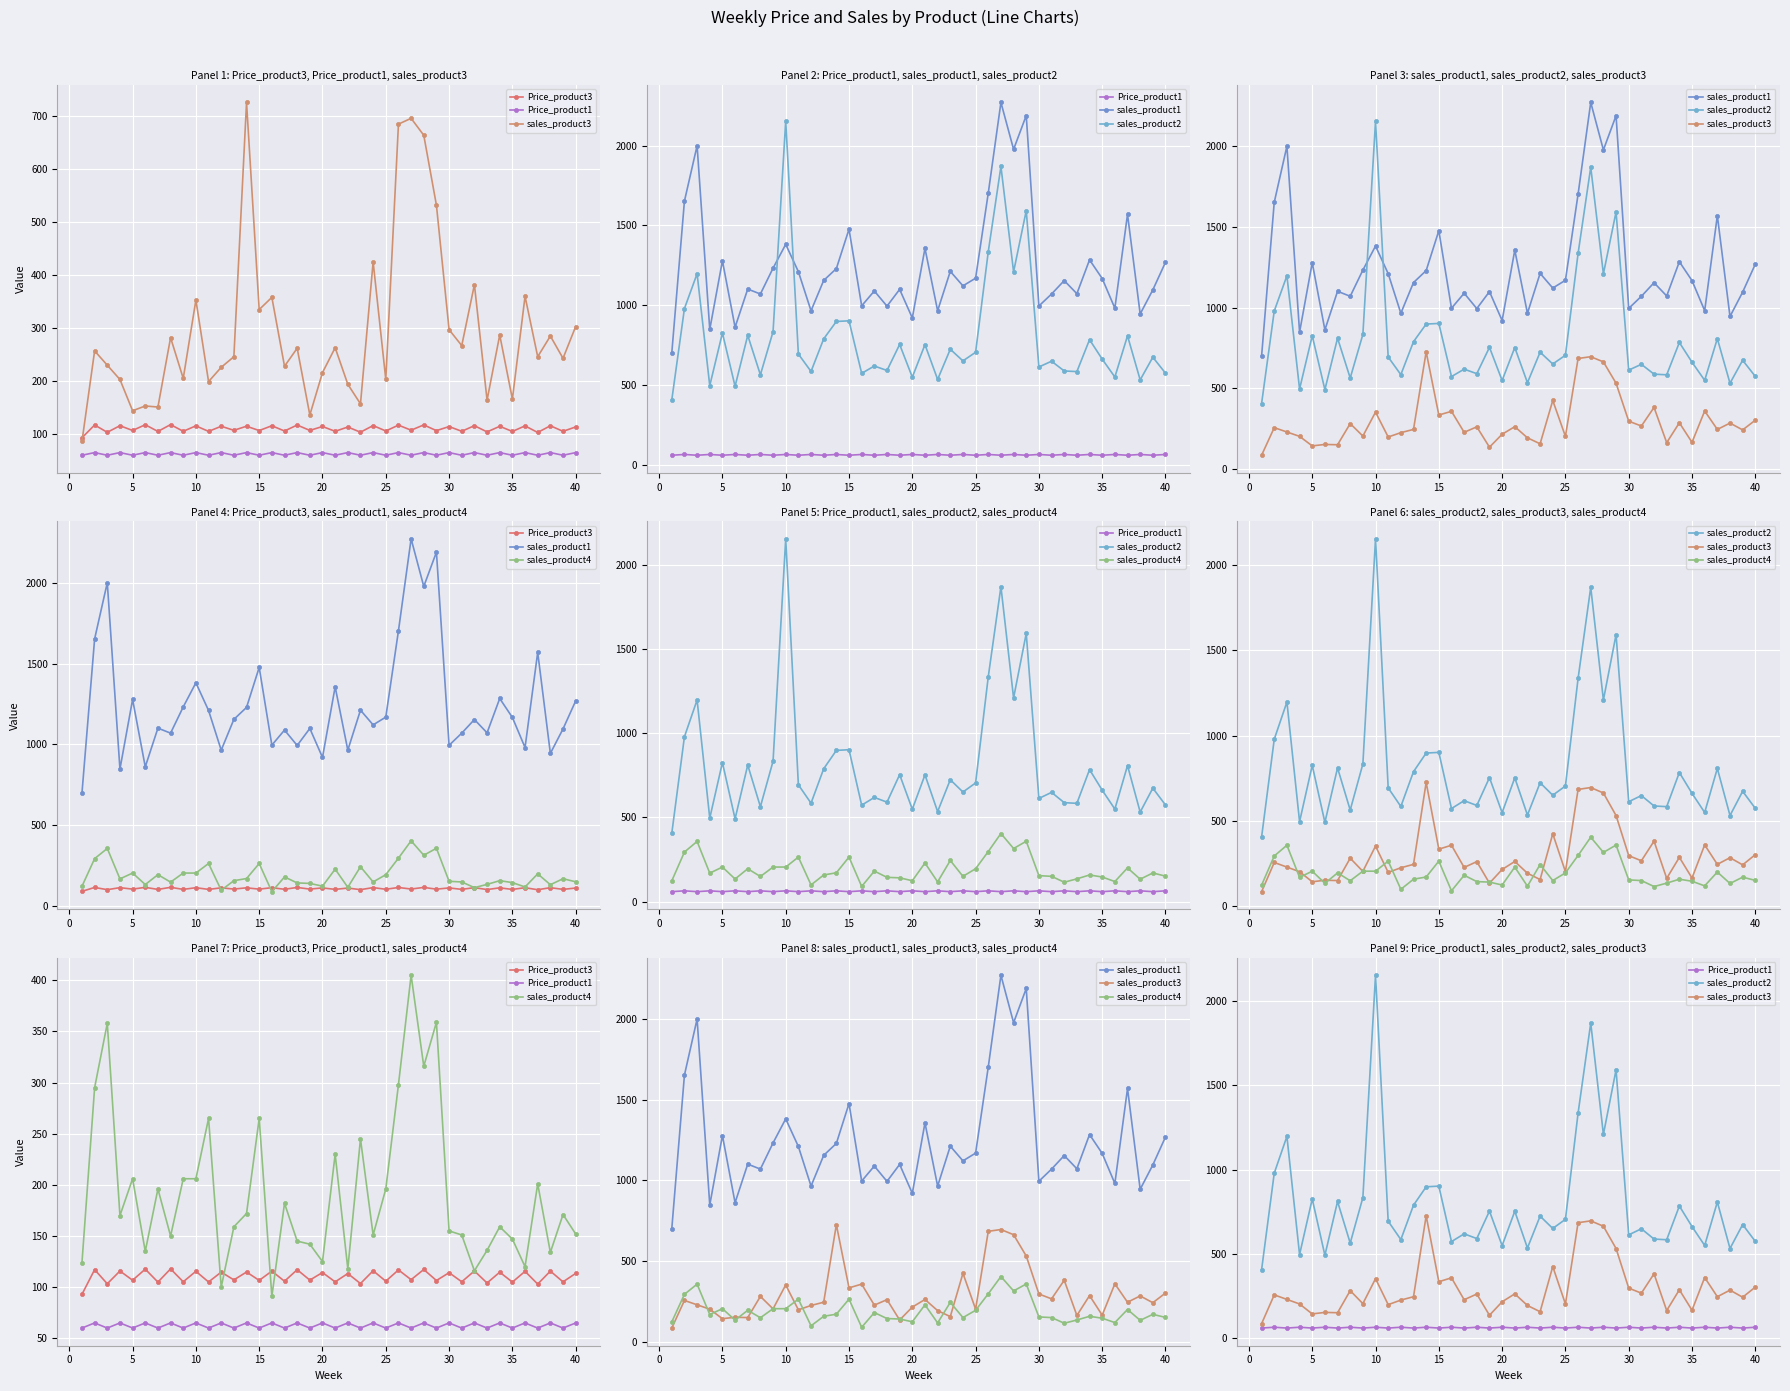

True or false: sales_product4 and sales_product2 cross at least once.

False